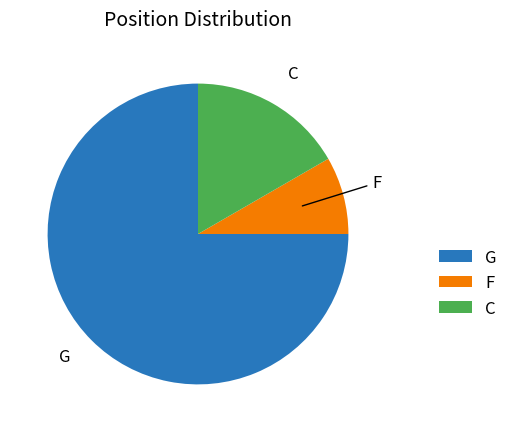

Does C represent more than half of the total?

No